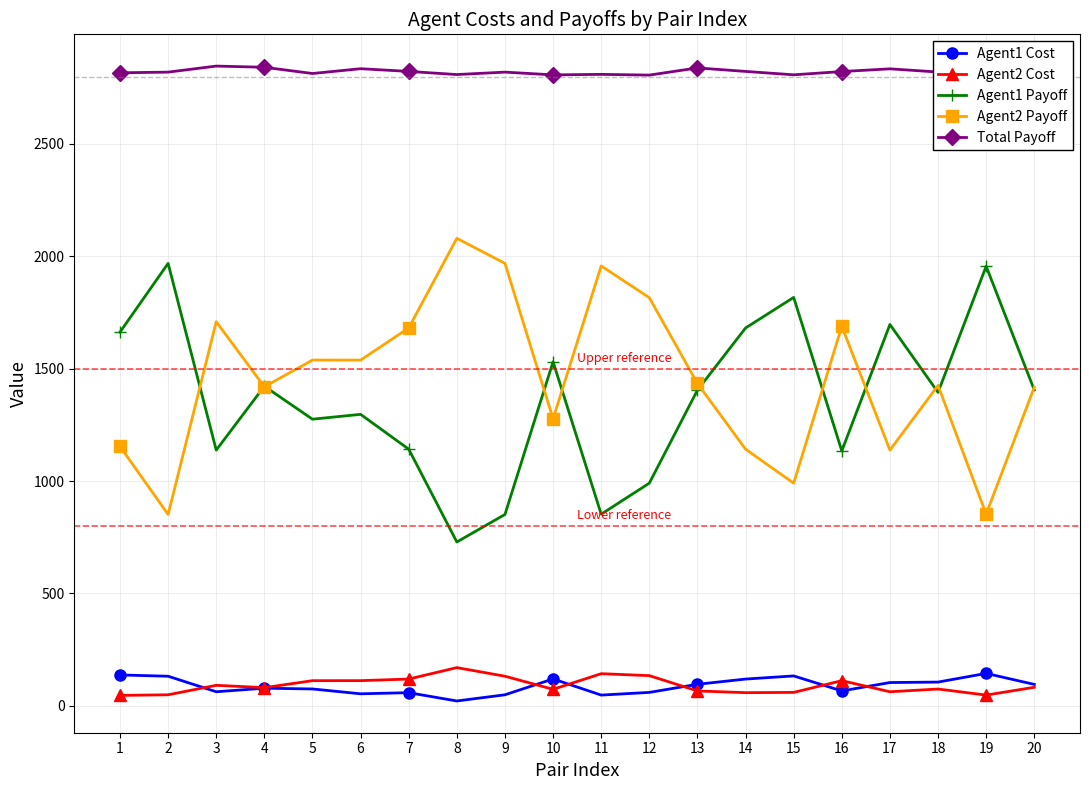

Which series has the largest total across all categories?

Total Payoff